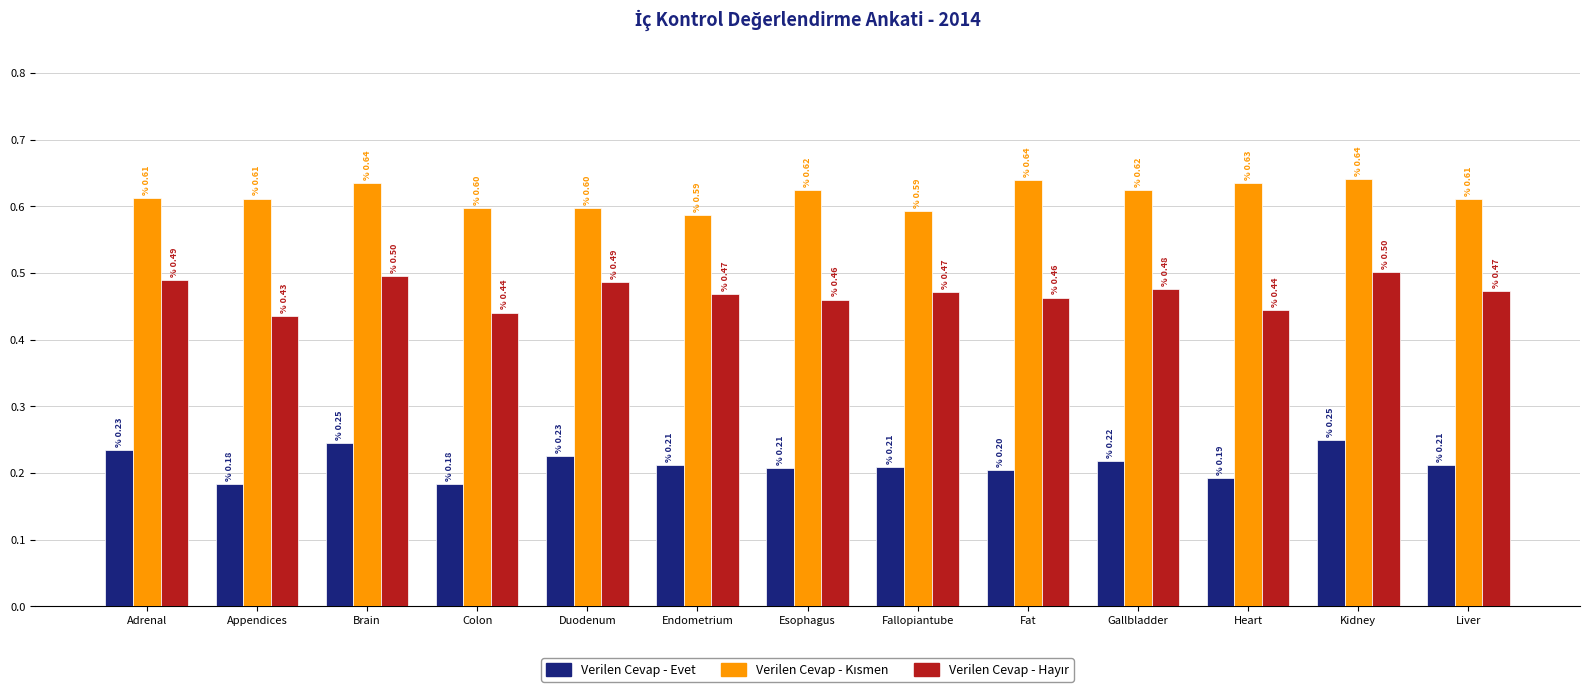

What is the greatest value displayed?

0.6